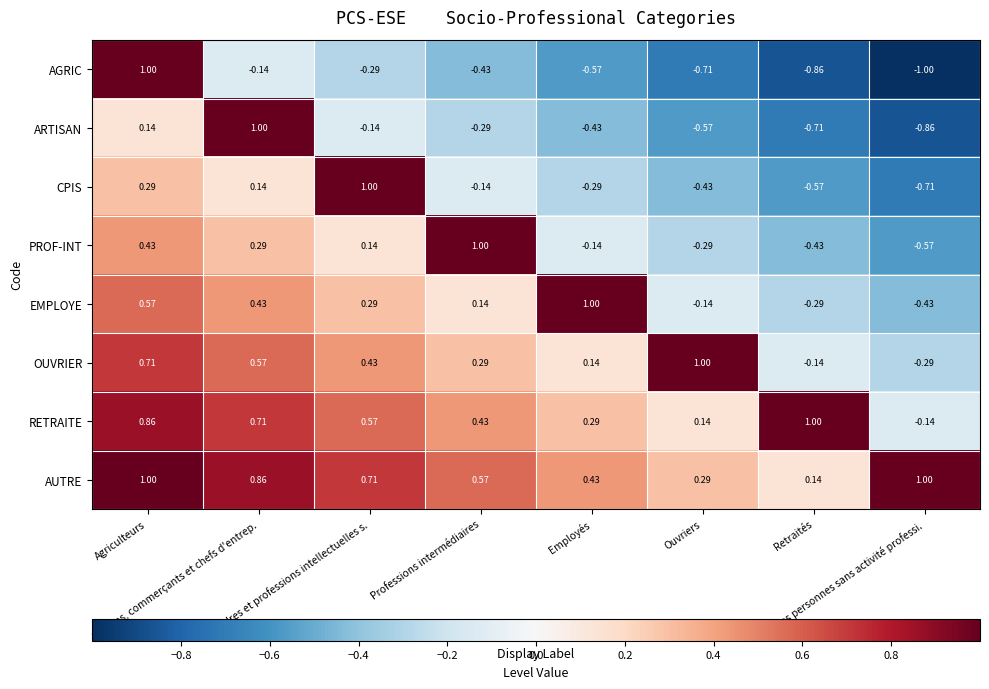

What is the maximum value shown in the chart?

1.0